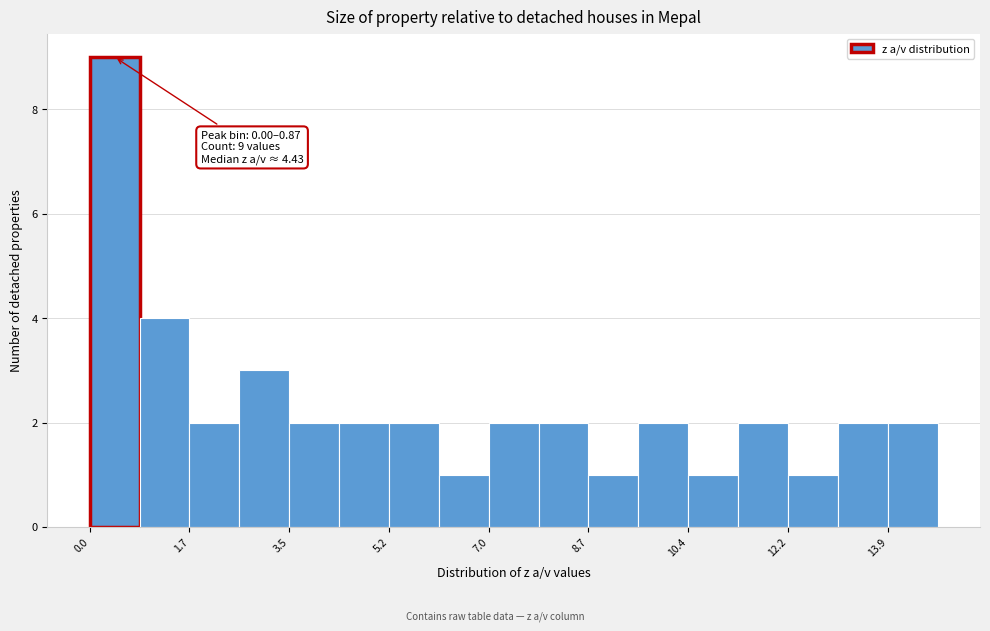

Which range on the x-axis has the tallest bar?

0.0 to 0.8